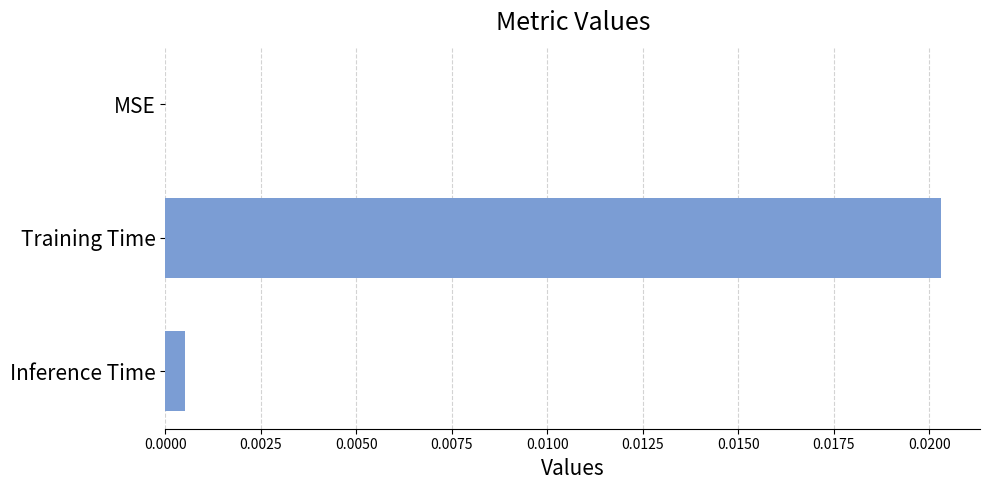

The chart shows a value of 0.0 at MSE. True or false?

True